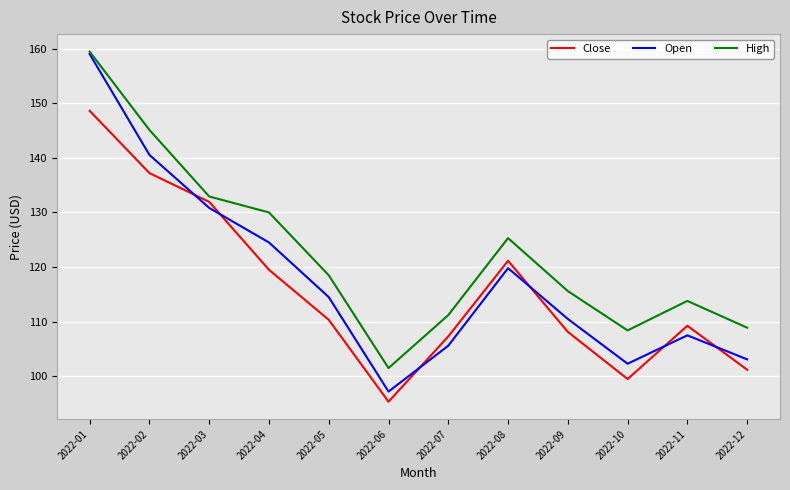

True or false: High and Close intersect in this chart.

False